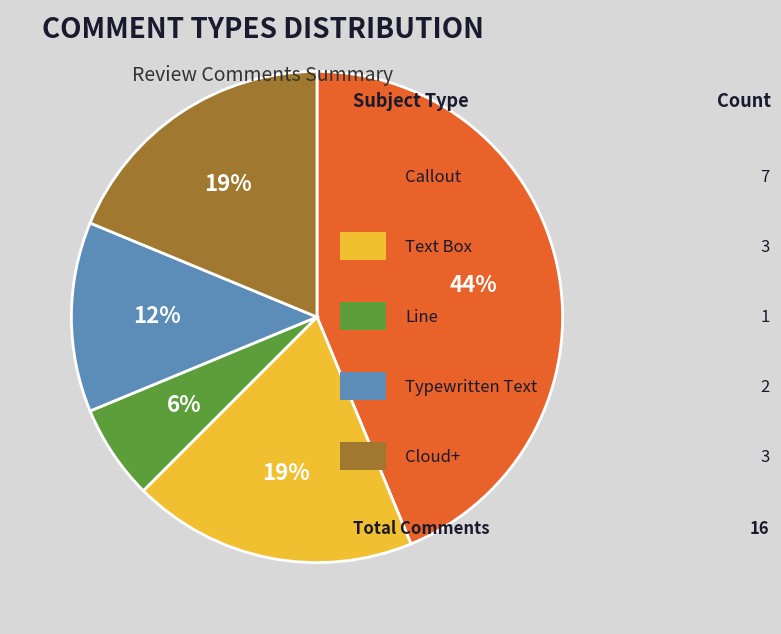

Count the number of slices in the pie.

5